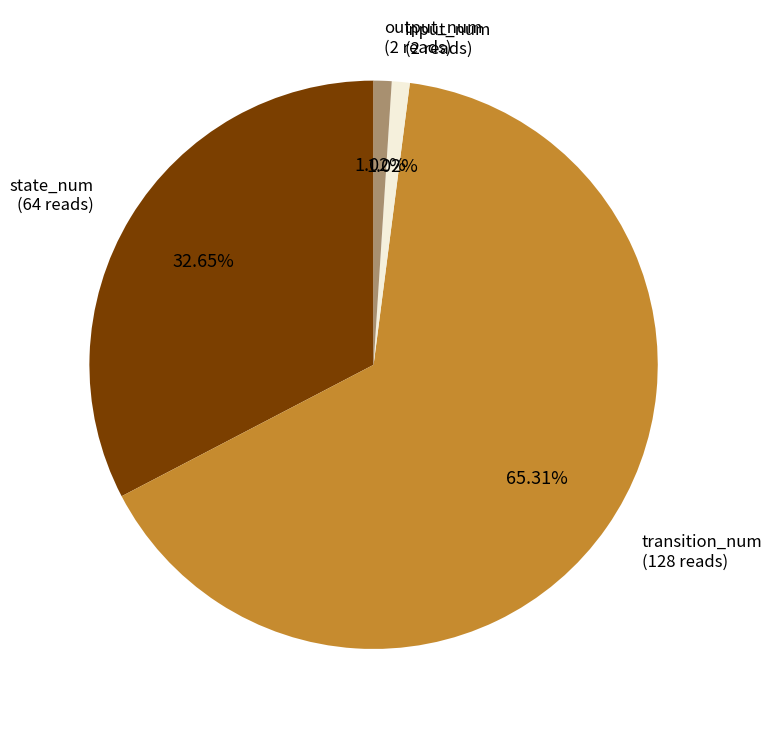

Between transition_num and output_num, which is larger?

transition_num